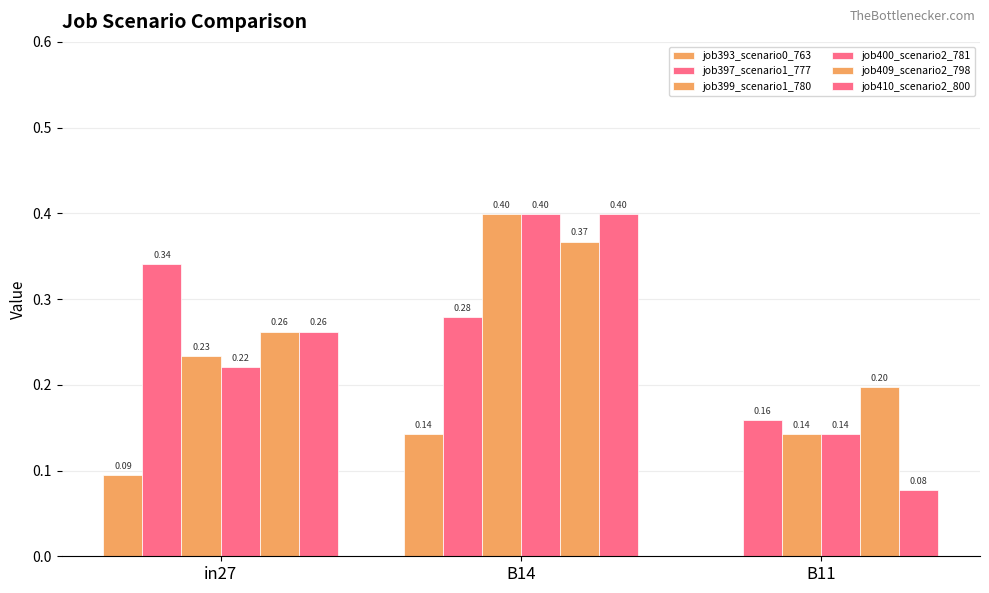

How many values in the job393_scenario0_763 series exceed 0?

2